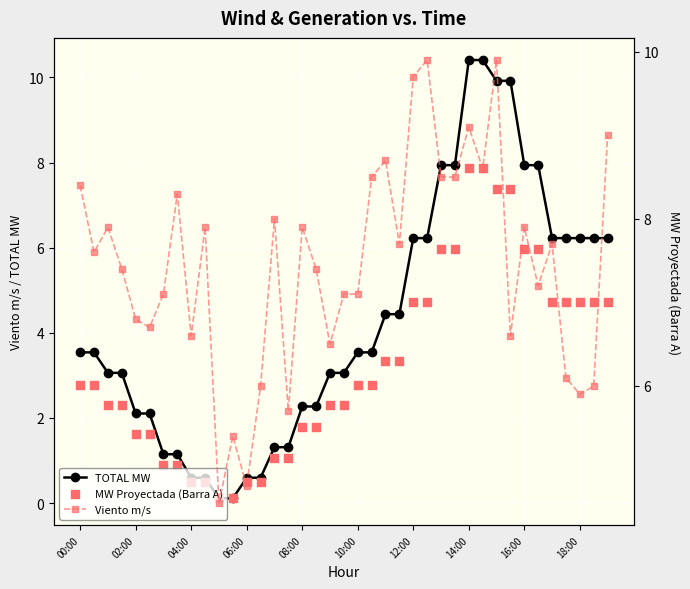

Which series has the largest total across all categories?

Viento m/s